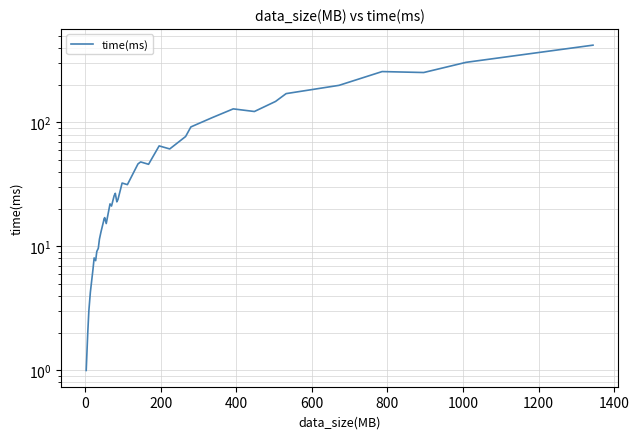

True or false: the data has more than 2 interior local peaks.

True